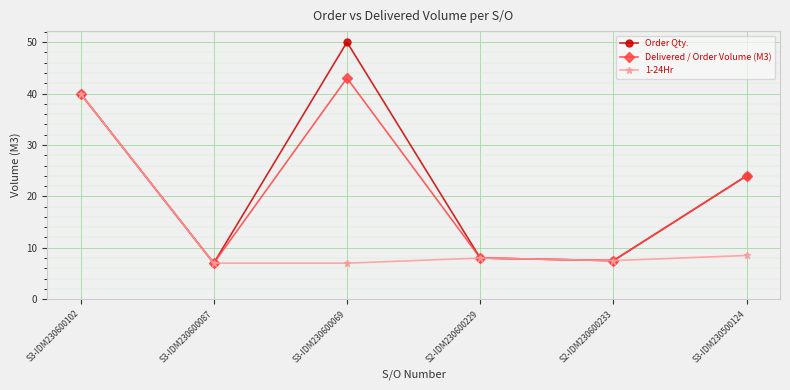

What is the lowest value of the 1-24Hr series?

7.0